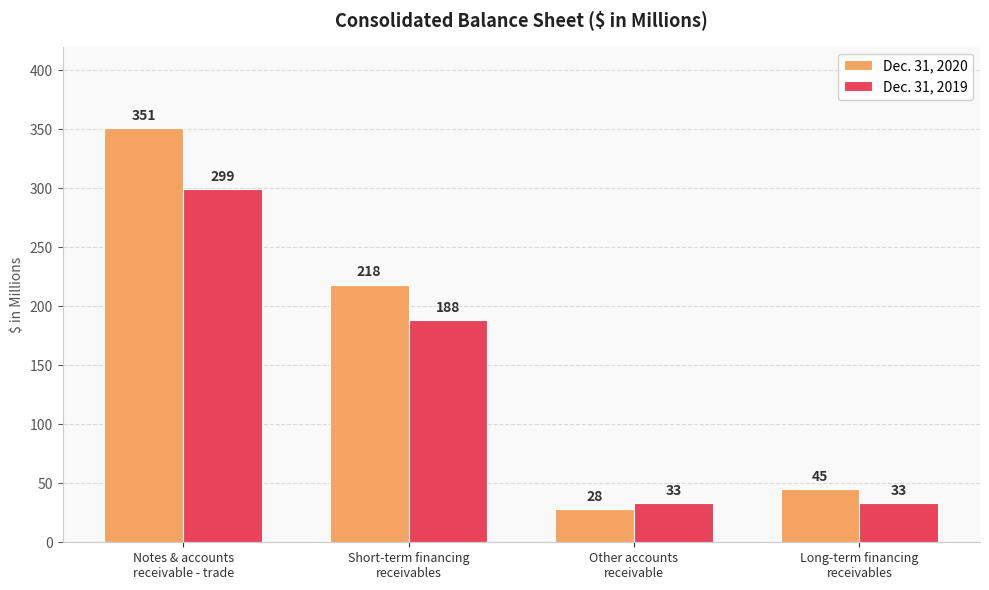

Is it true that Dec. 31, 2019 equals 193 at Notes & accounts
receivable - trade?

False